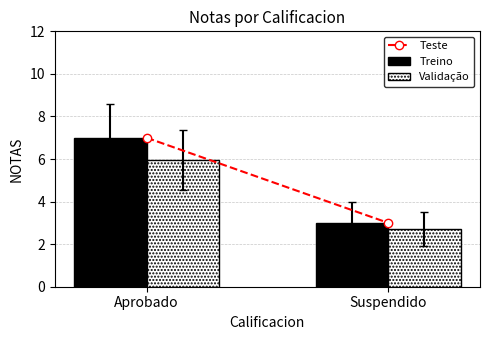

Which label corresponds to the smallest value in the chart?

Suspendido